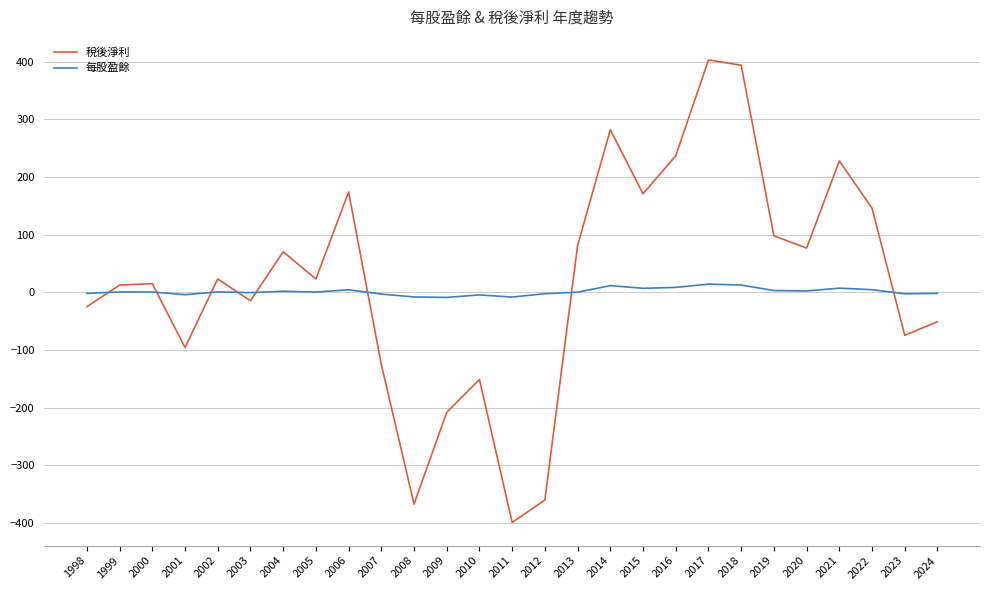

Does the chart have visible grid lines?

Yes